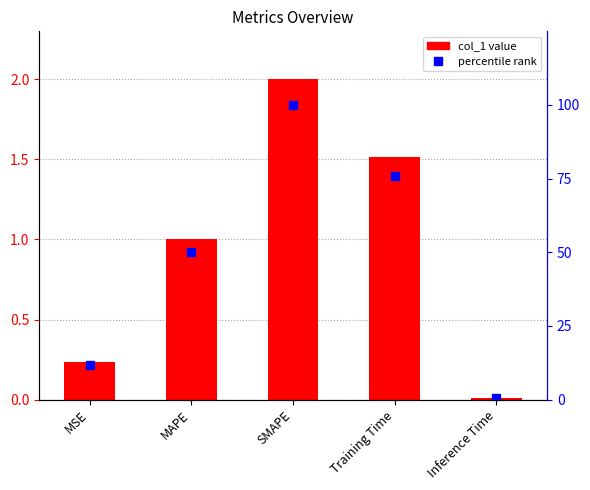

Reading right to left, extract all data points from this chart.

col_1: Inference Time=0.0	Training Time=1.5	SMAPE=2.0	MAPE=1.0	MSE=0.2
percentile rank: Inference Time=0.4	Training Time=75.8	SMAPE=100.0	MAPE=50.0	MSE=11.9